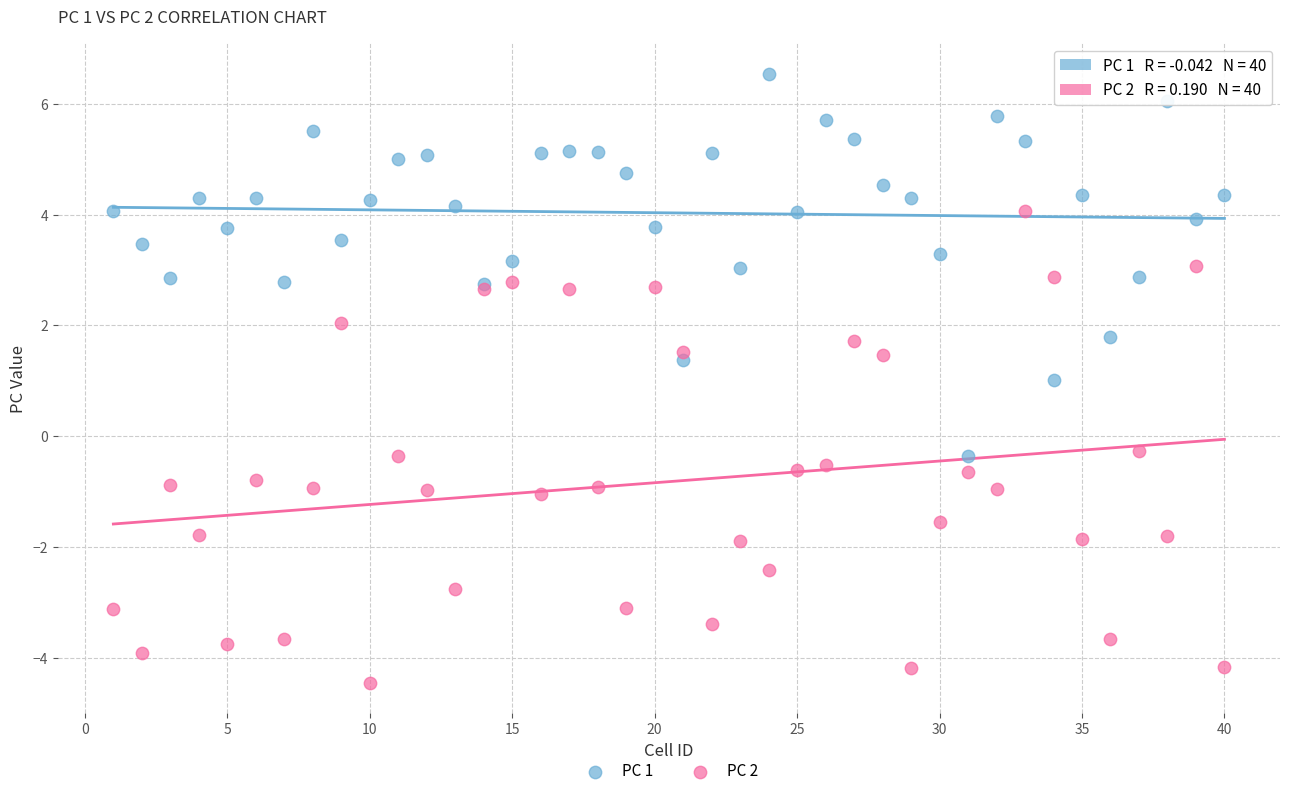

Which series contains the highest Y value?

PC 1